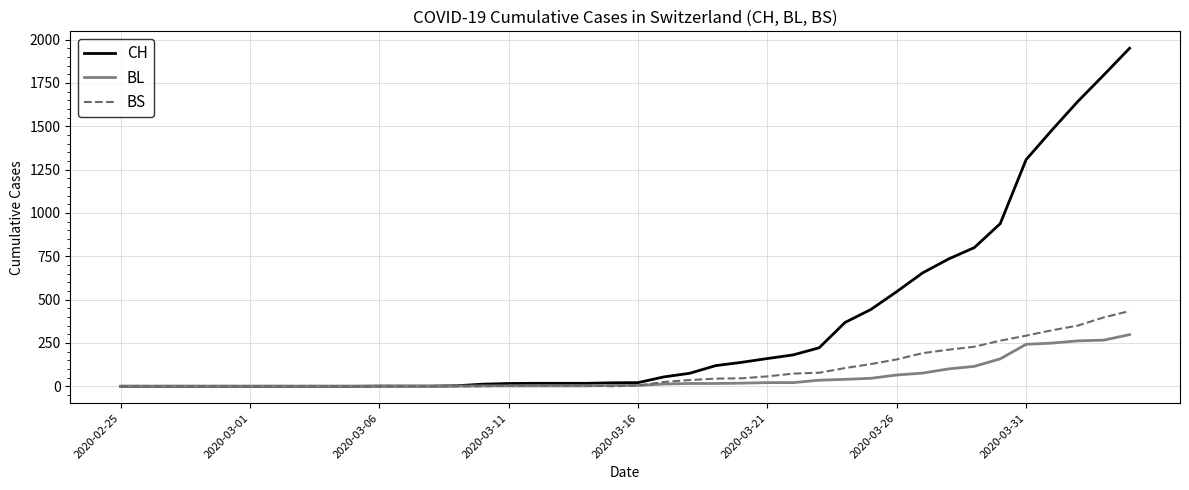

Which series has the largest total across all categories?

CH